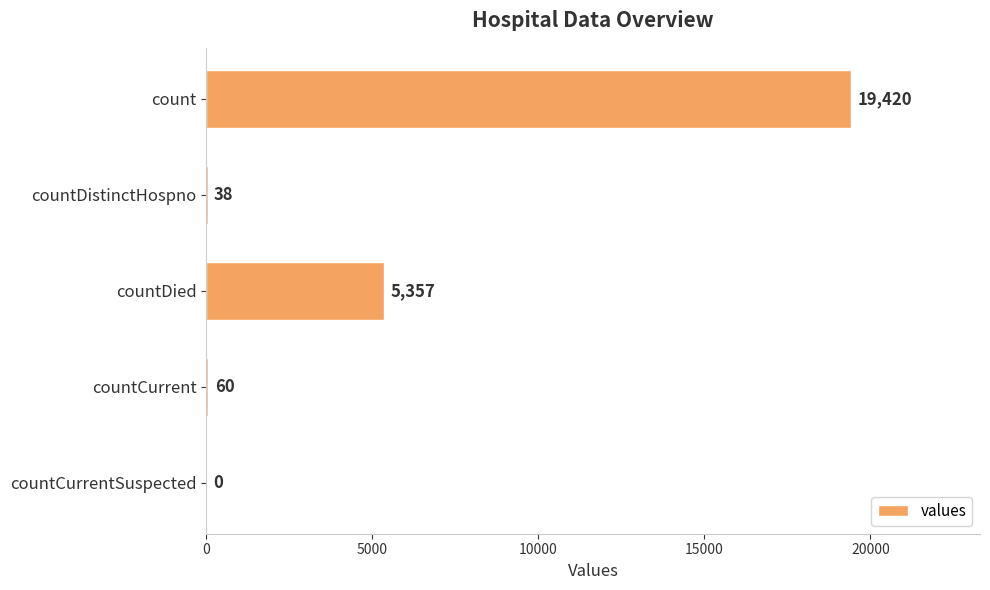

What is the maximum value shown in the chart?

19420